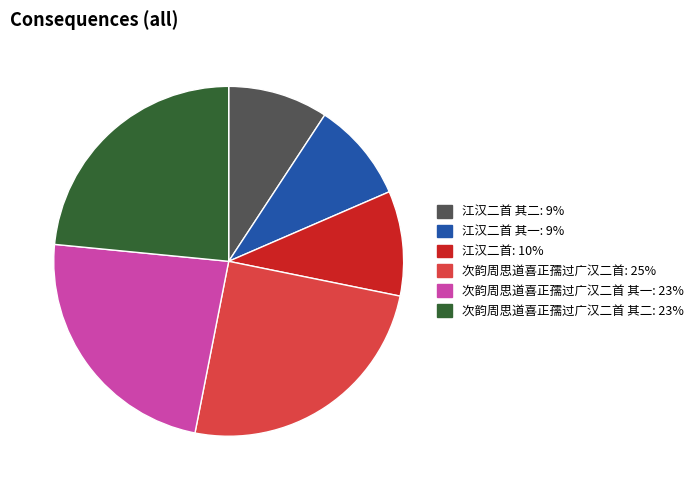

Does any single category account for the majority?

No